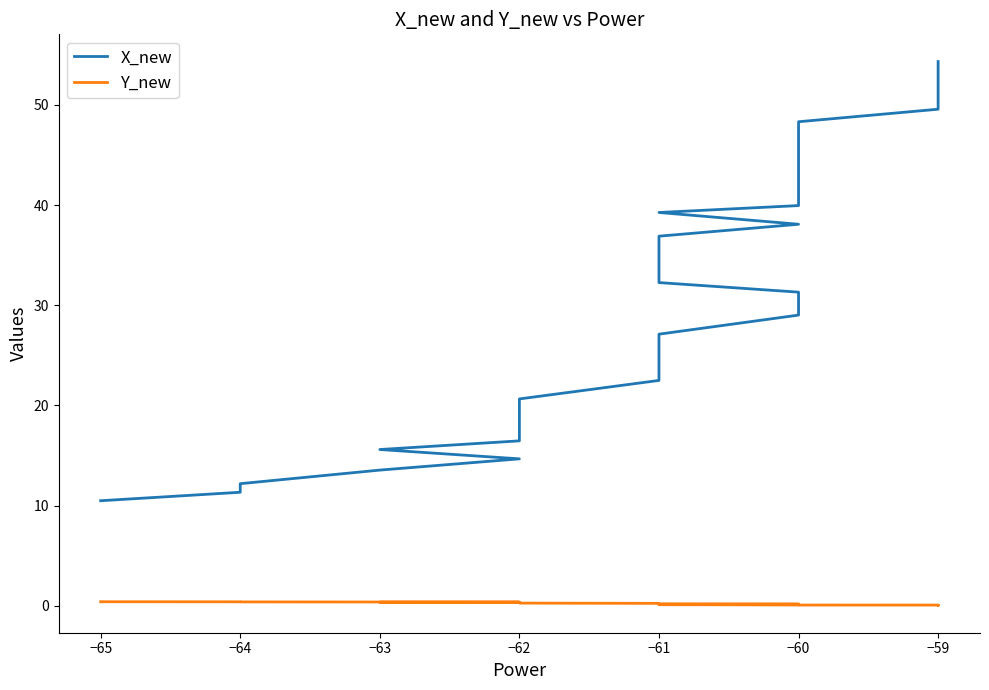

List the series in order of their peak value, highest first.

X_new, Y_new